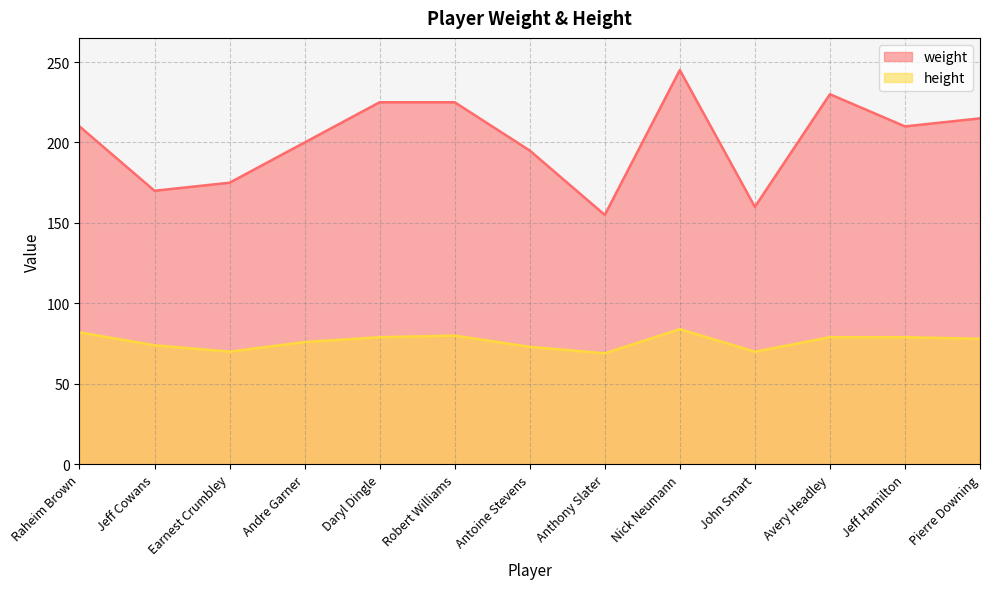

True or false: height and weight cross at least once.

False